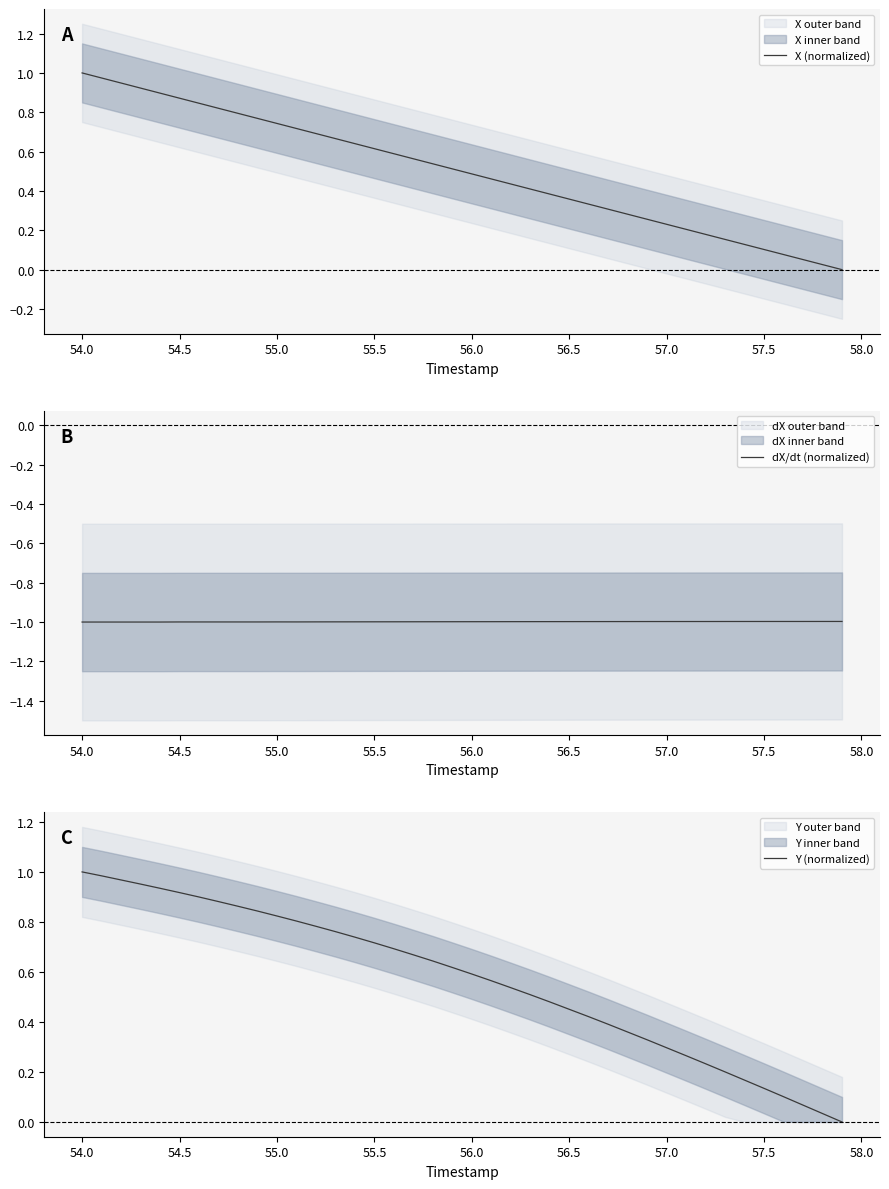

True or false: dX/dt (normalized) and X (normalized) cross at least once.

False